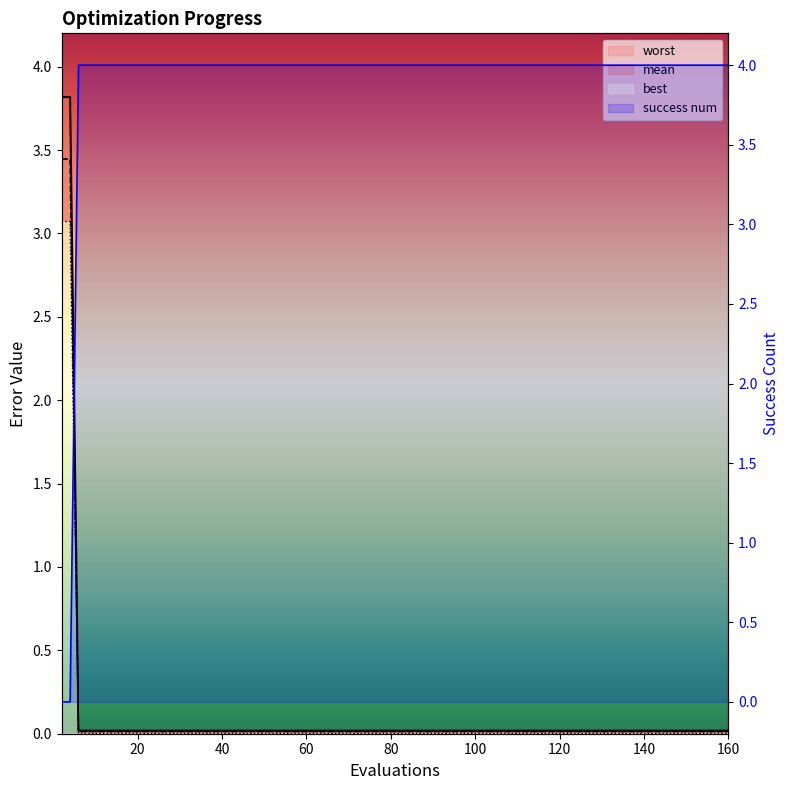

The mean series shows 5.1 at mean. True or false?

False